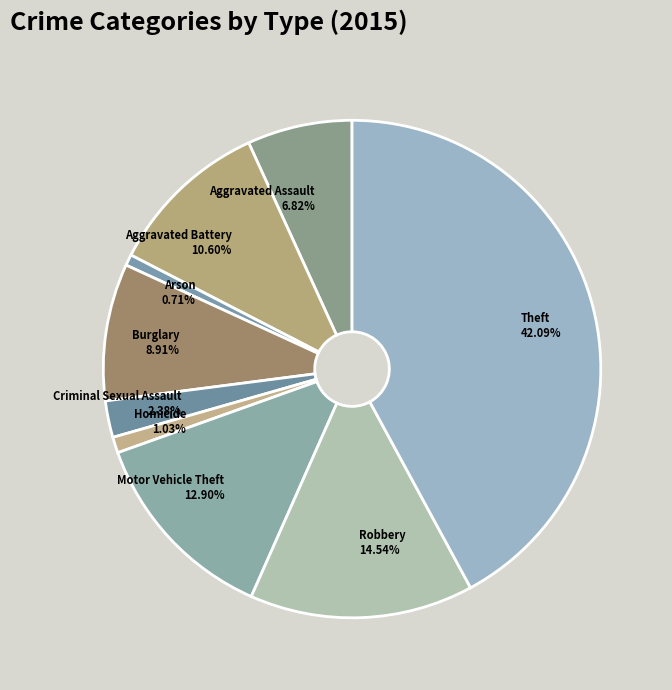

Does any single category account for the majority?

No